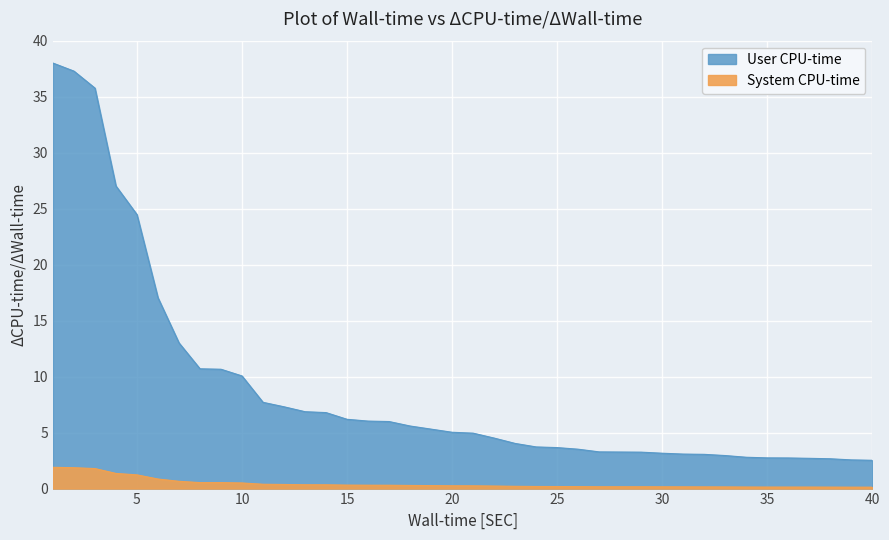

Which category has the lowest value in the System CPU-time series?

39